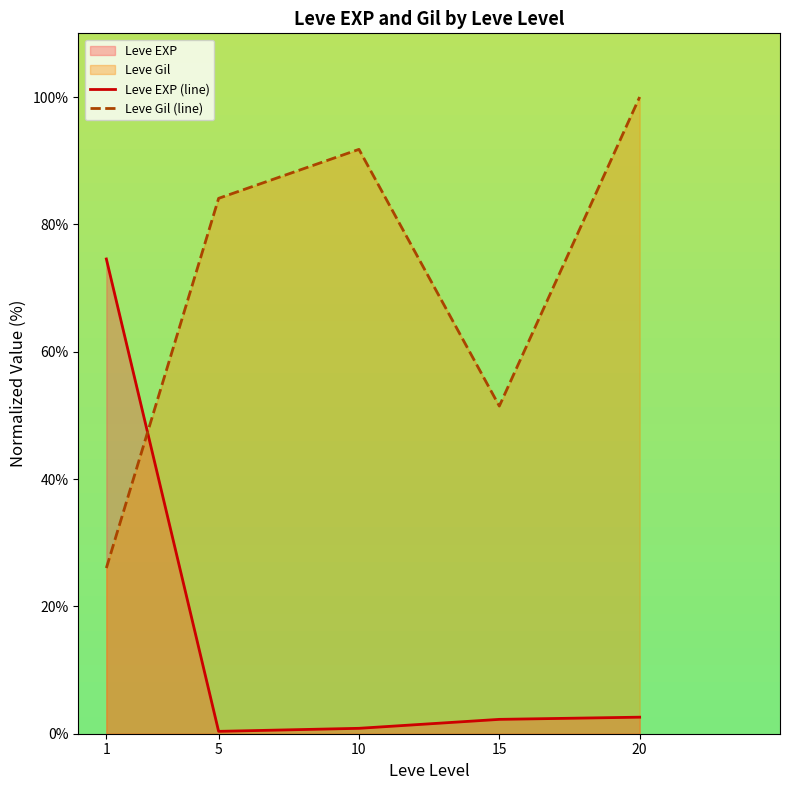

How many values in the Leve EXP (line) series are below 2?

2